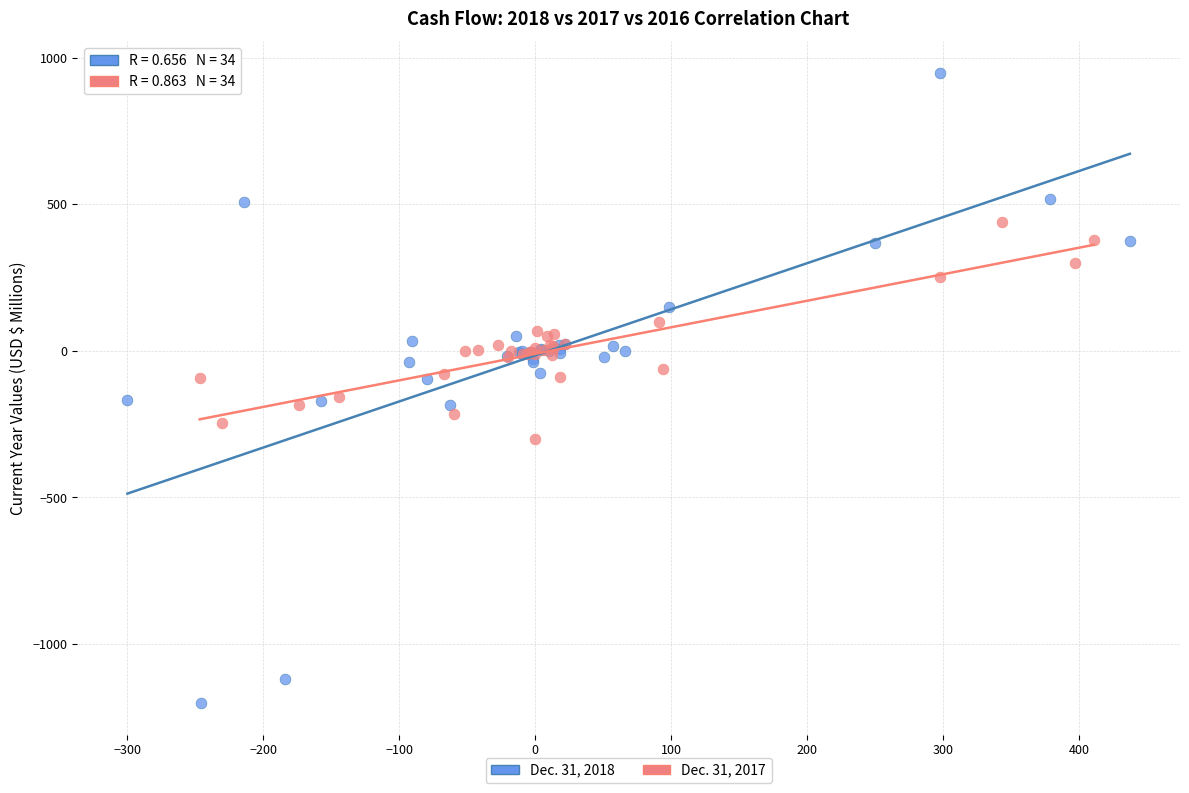

Which series contains the lowest Y value?

Dec. 31, 2018